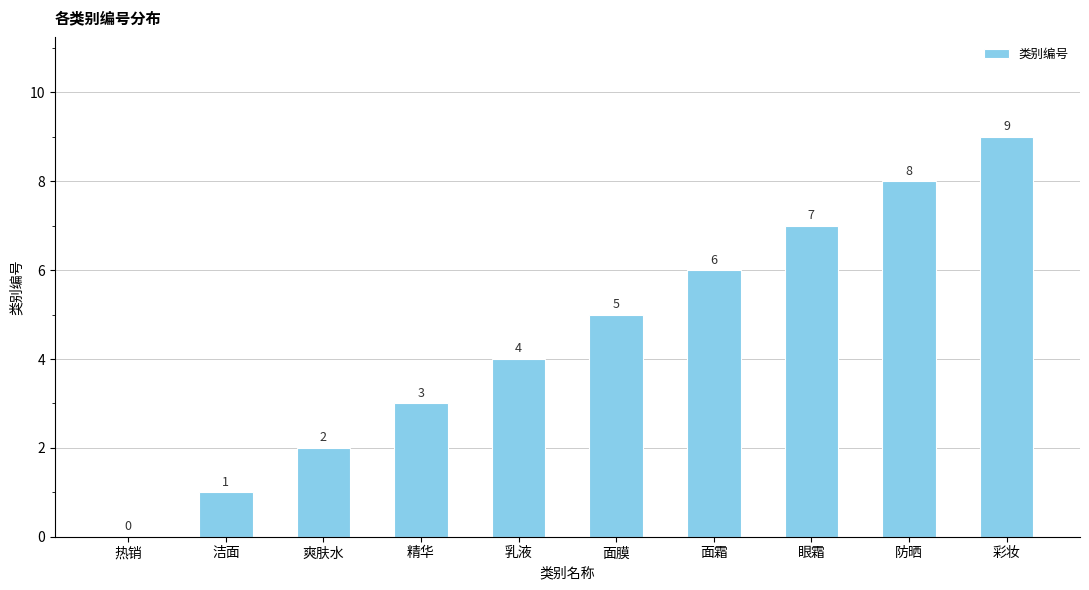

What is the sum of all values?

45